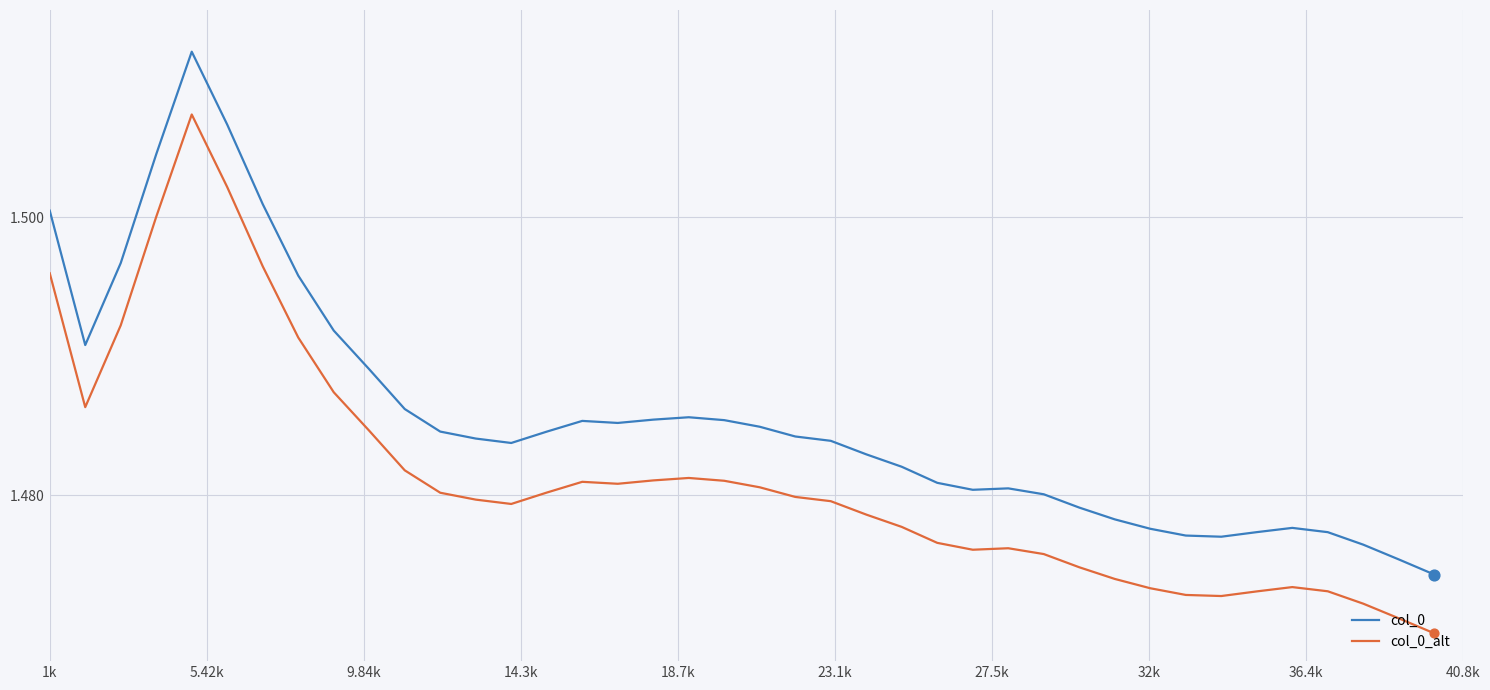

Which series has the largest range (max minus min)?

col_0